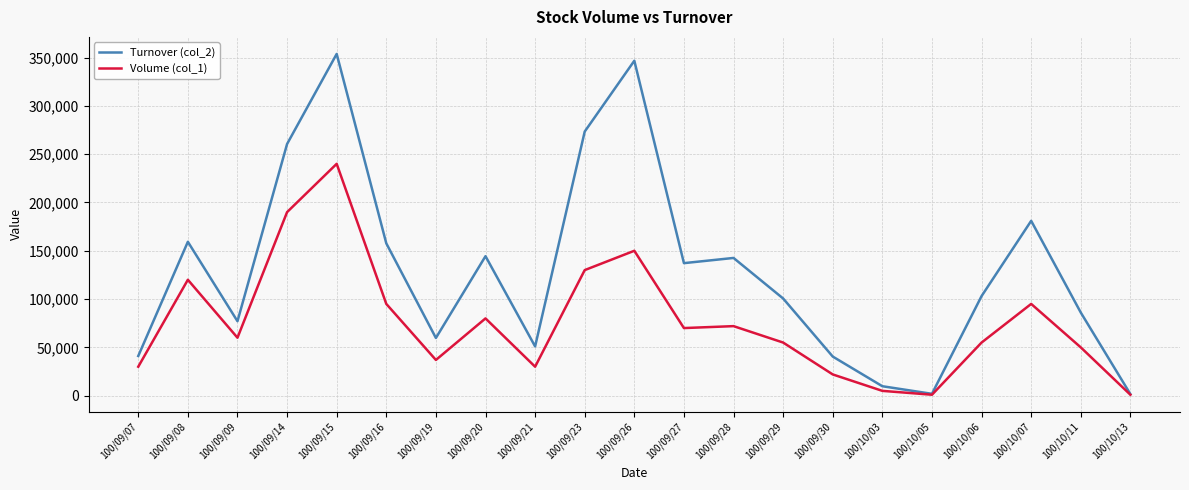

Is it true that Turnover (col_2) equals 77100 at 100/09/09?

True